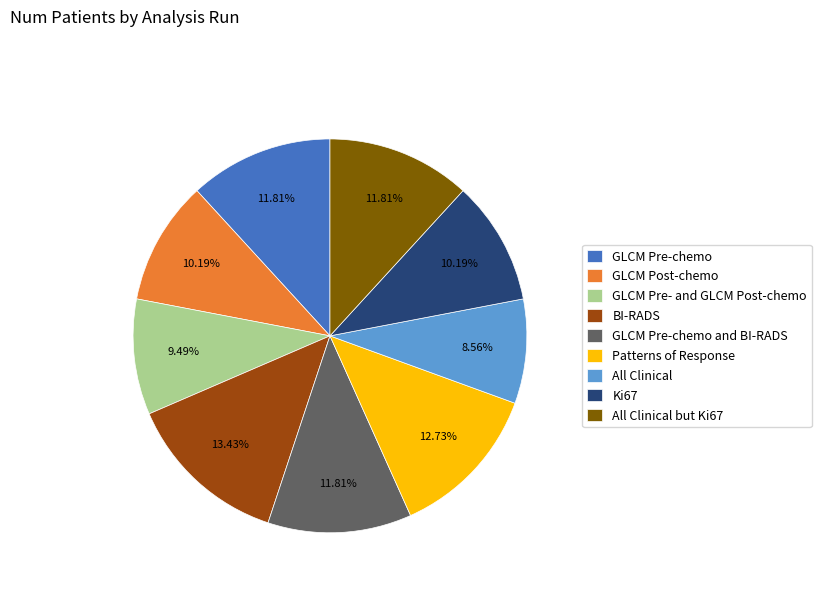

What percentage is the All Clinical but Ki67 slice, to the nearest percent?

12%